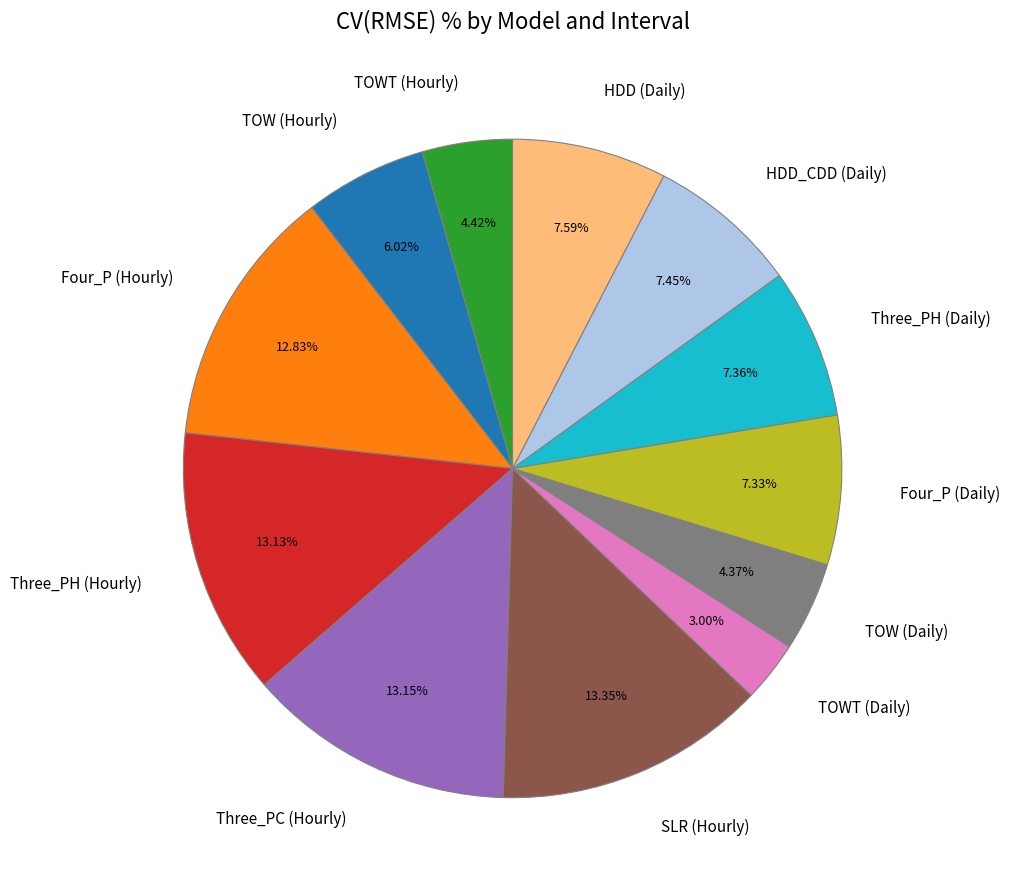

Count the number of slices in the pie.

12